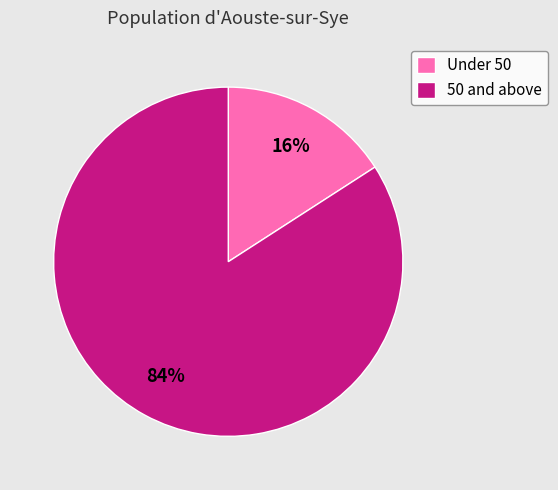

Combined, do 50 and above and Under 50 account for over 50%?

Yes